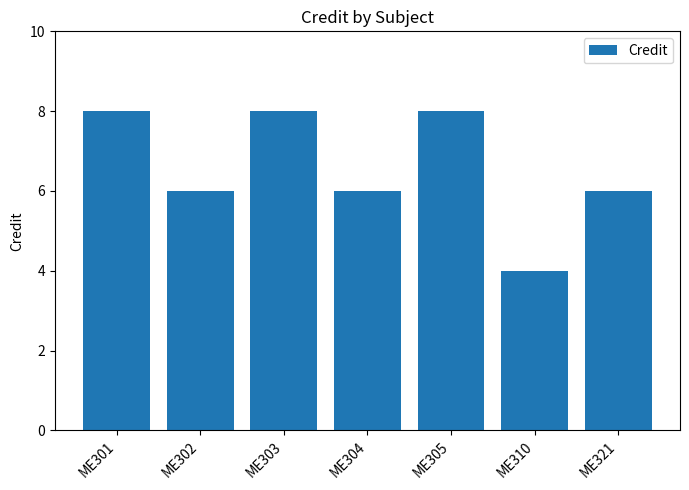

Which category has the lowest value across all series?

ME310